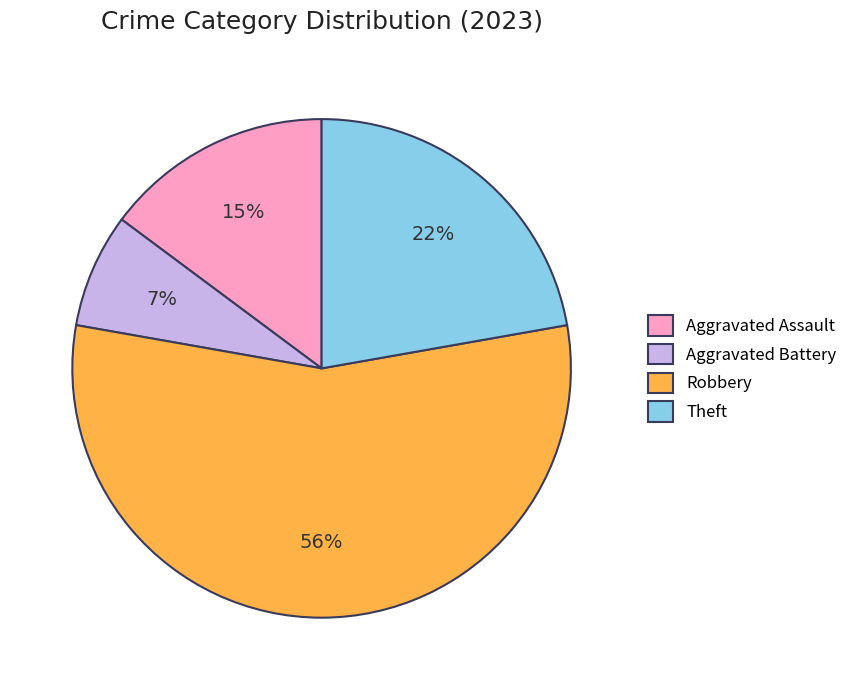

Is the sum of Robbery and Theft greater than half?

Yes